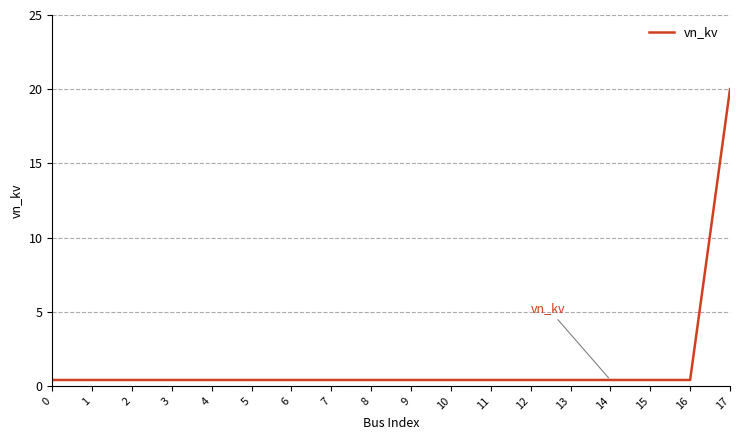

What is the difference between the maximum and minimum values?

19.6